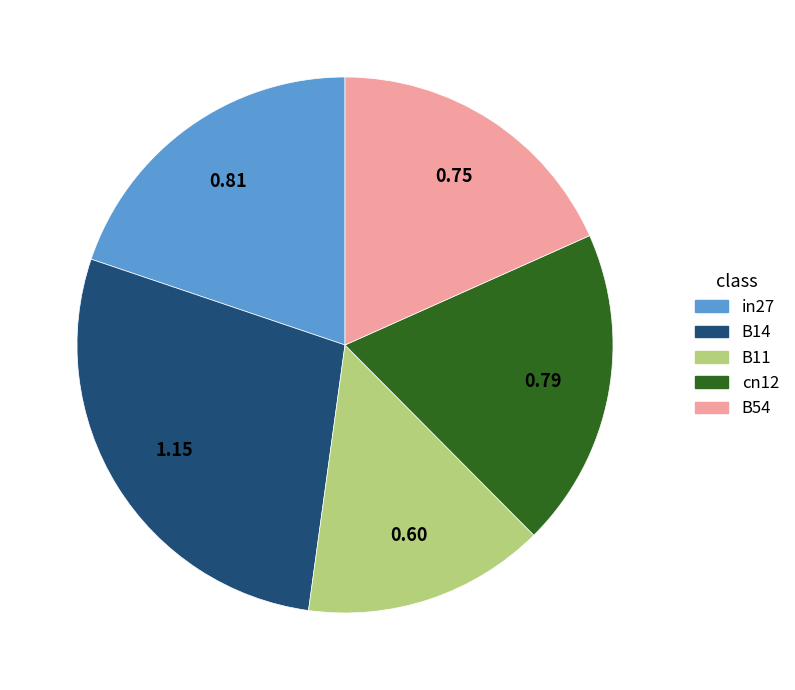

Combined, do B14 and B11 account for over 50%?

No